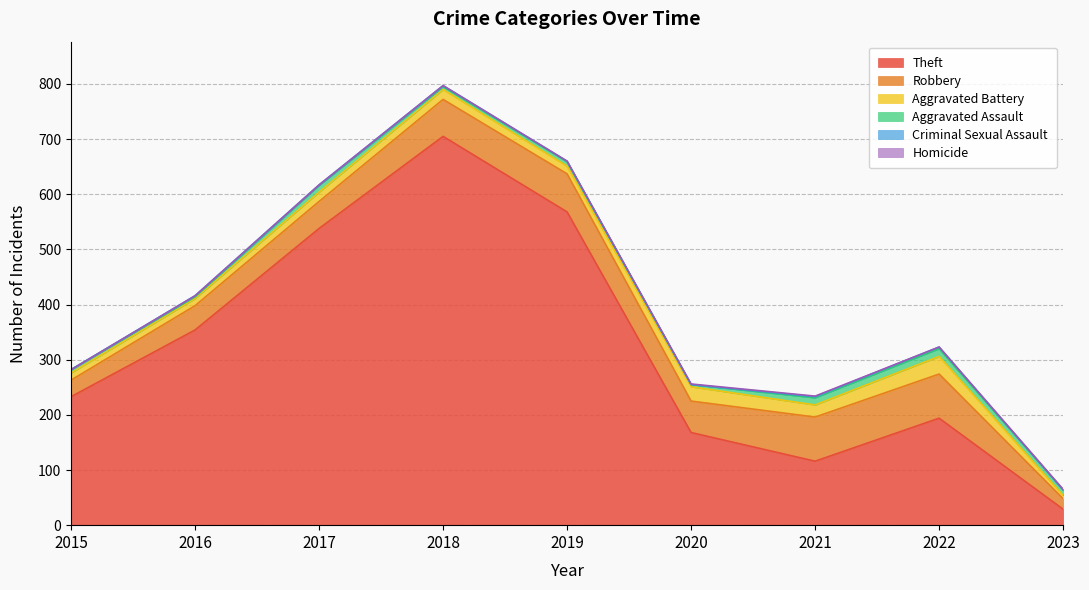

How many values in the Robbery series exceed 57?

4